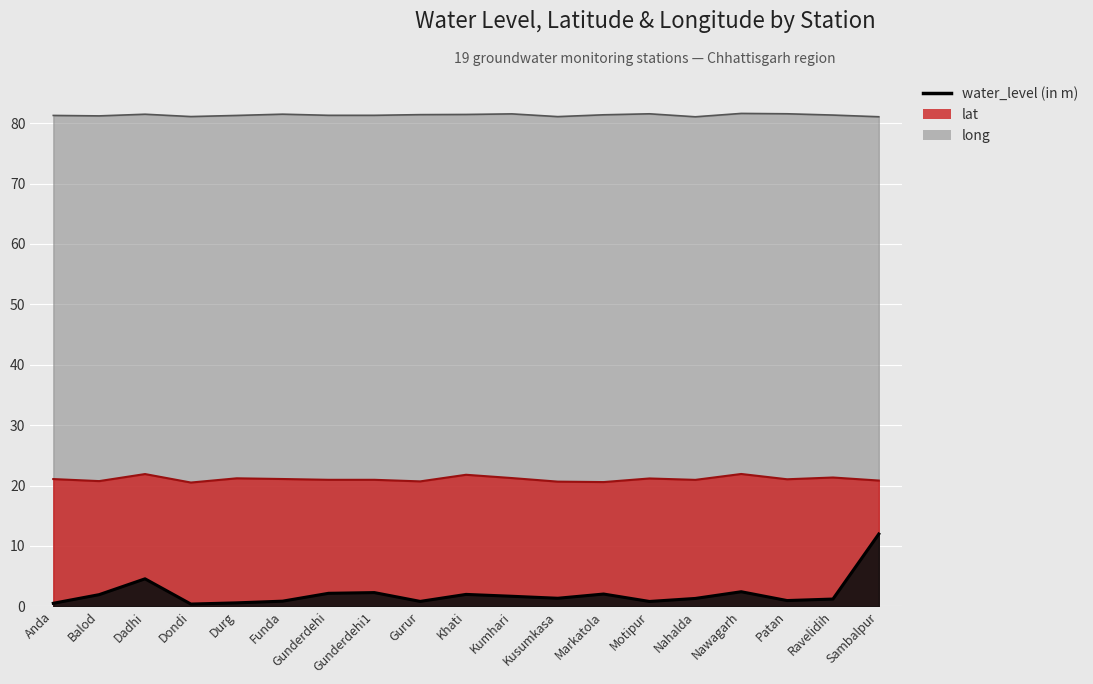

True or false: lat and long intersect in this chart.

False